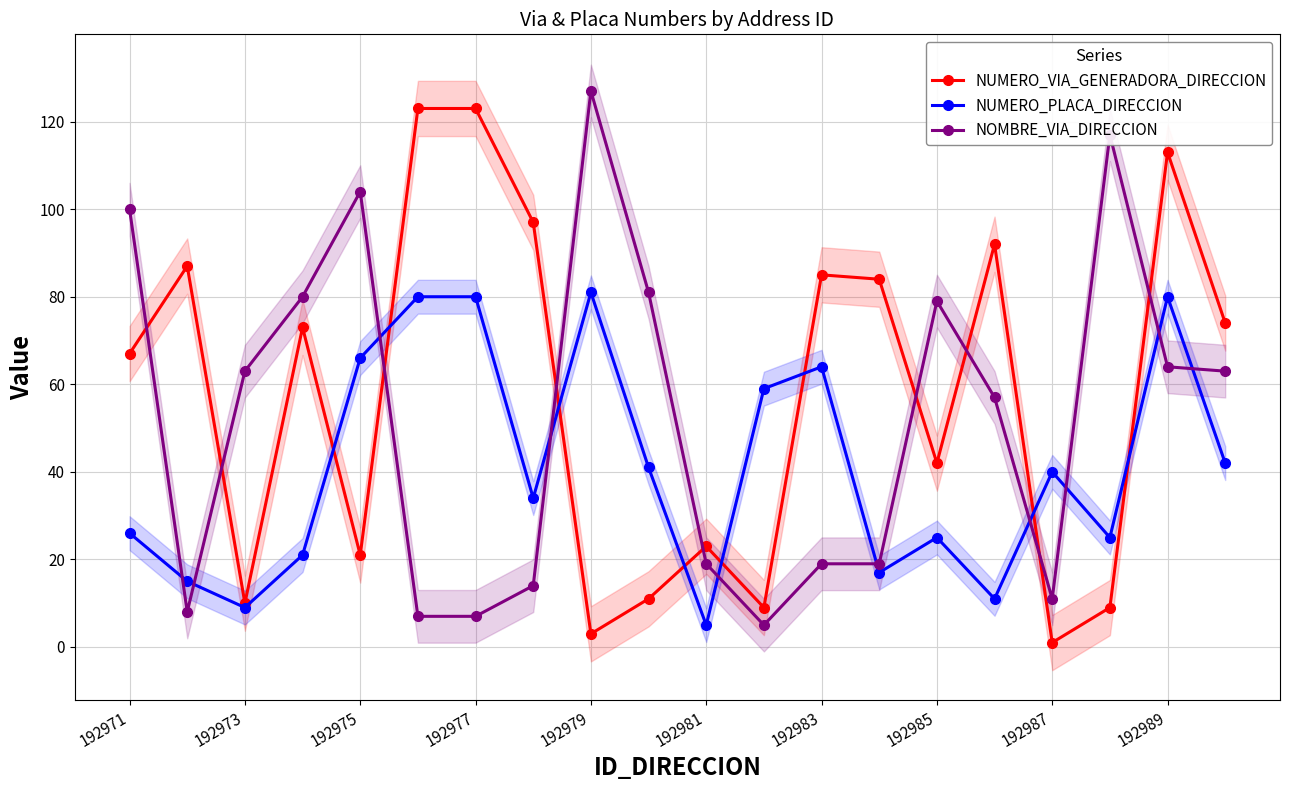

Where is the first local minimum for NUMERO_VIA_GENERADORA_DIRECCION?

192973